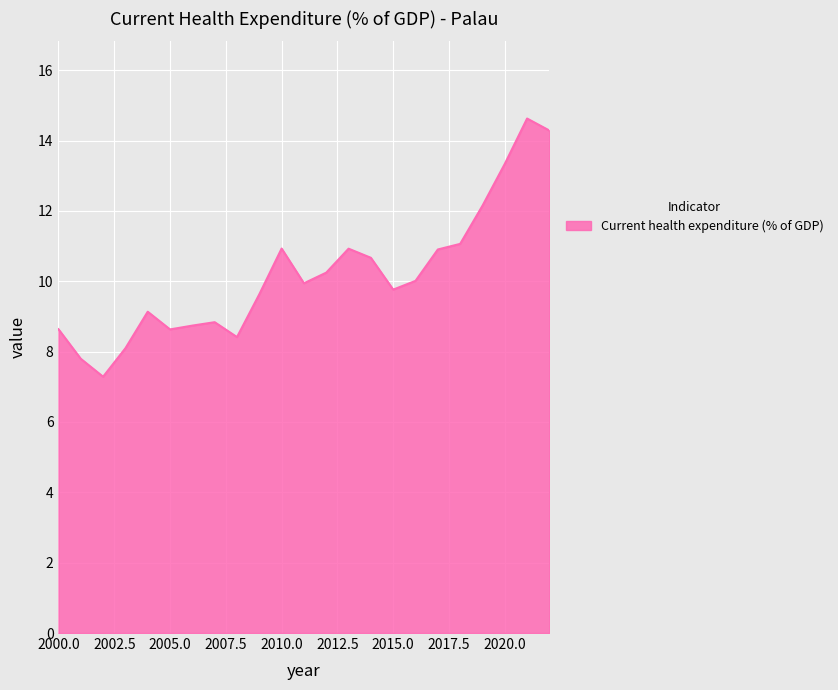

What is the greatest value displayed?

14.6